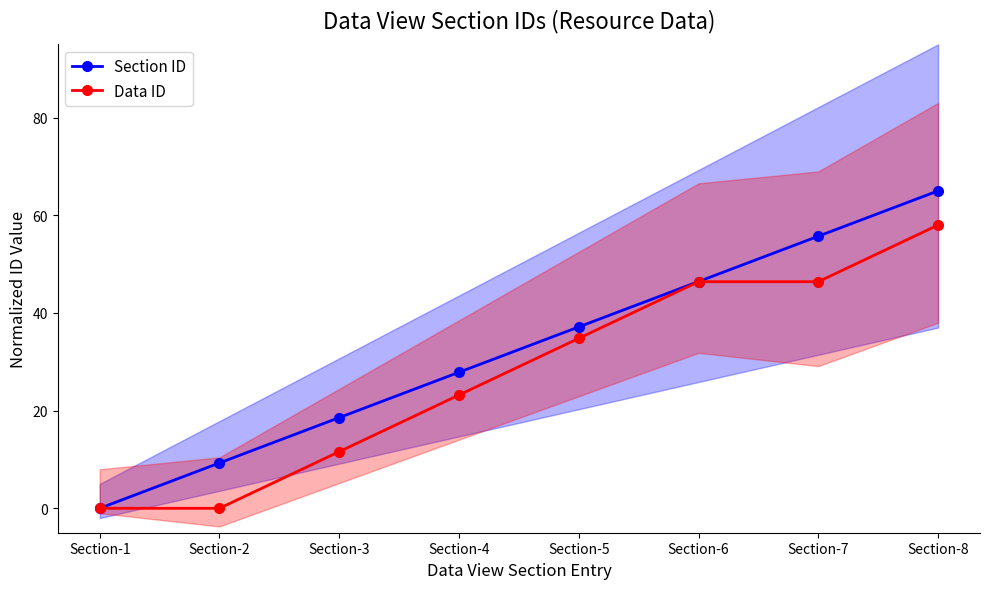

The value of Data ID at Section-8 is 35.2. True or false?

False